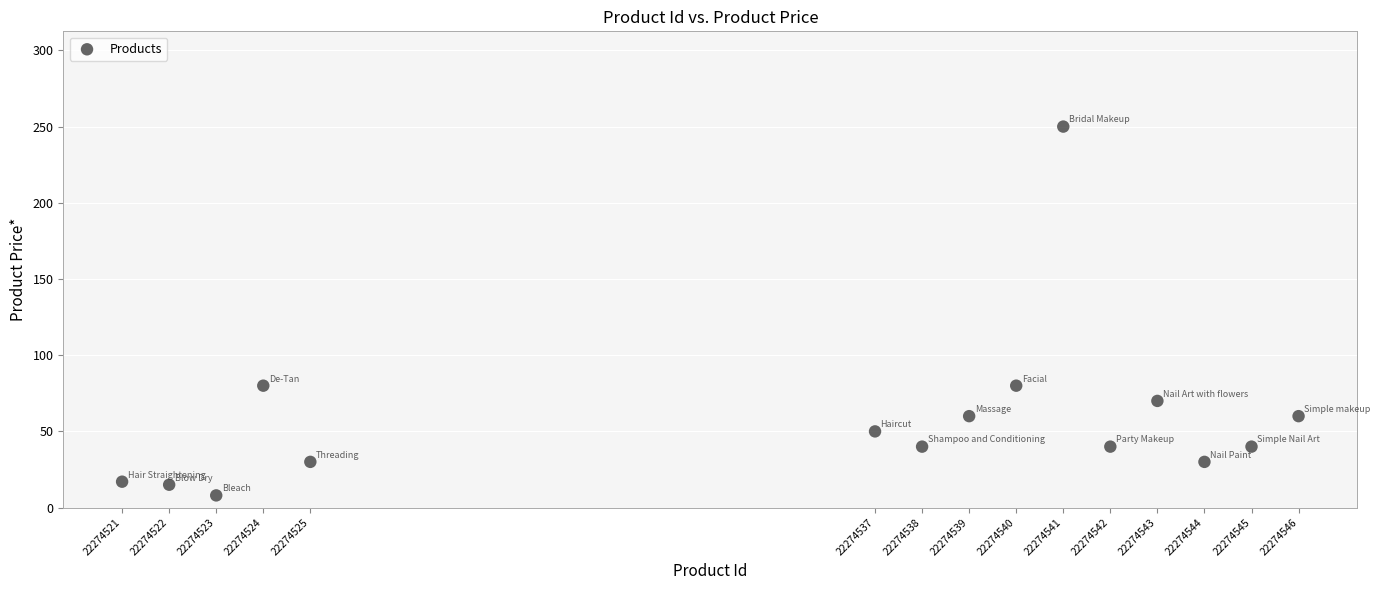

What is the range of X values (max minus min)?

25